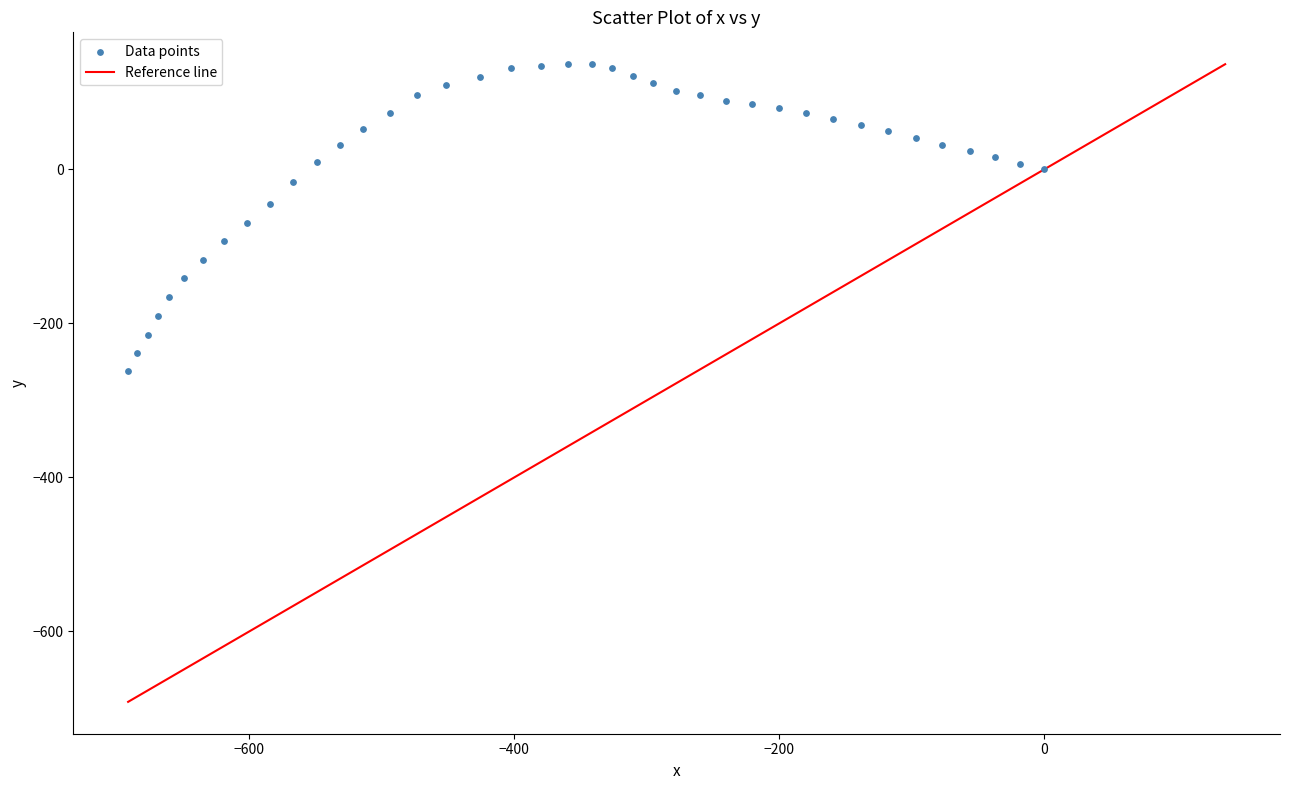

What is the range of X values (max minus min)?

691.4